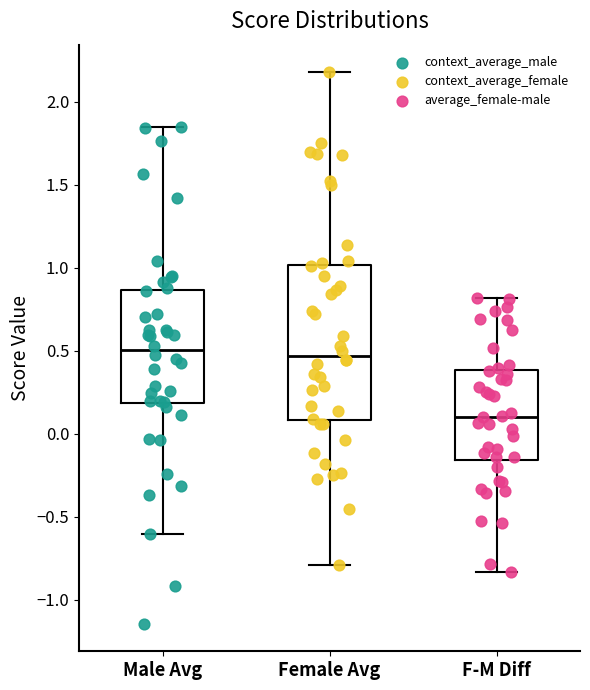

Where does the median line of the box for Female Avg sit on the y-axis? The values are not printed on the chart, so give them approximately, as read against the axis.

0.45